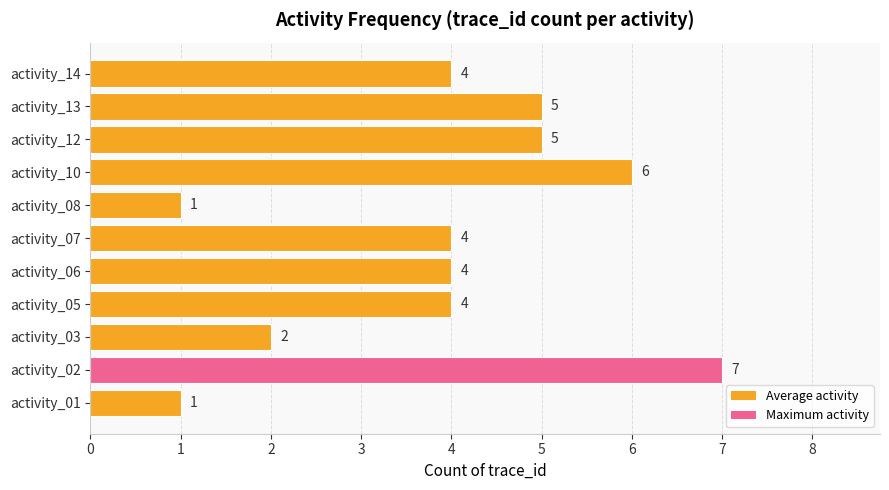

Count the values in the range 2 to 5.

7